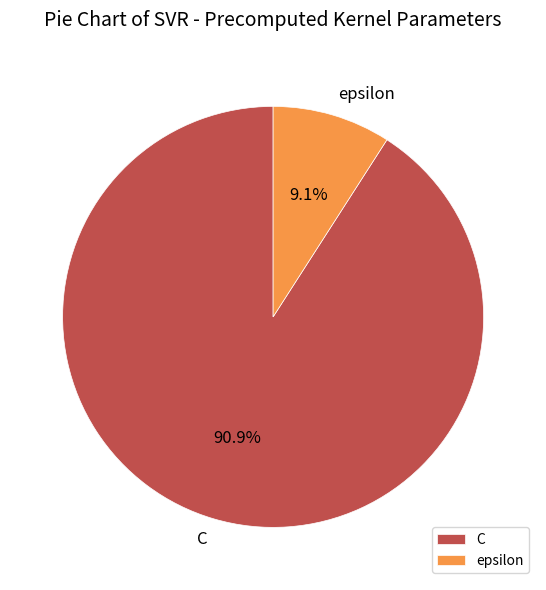

Is the sum of C and epsilon greater than half?

Yes